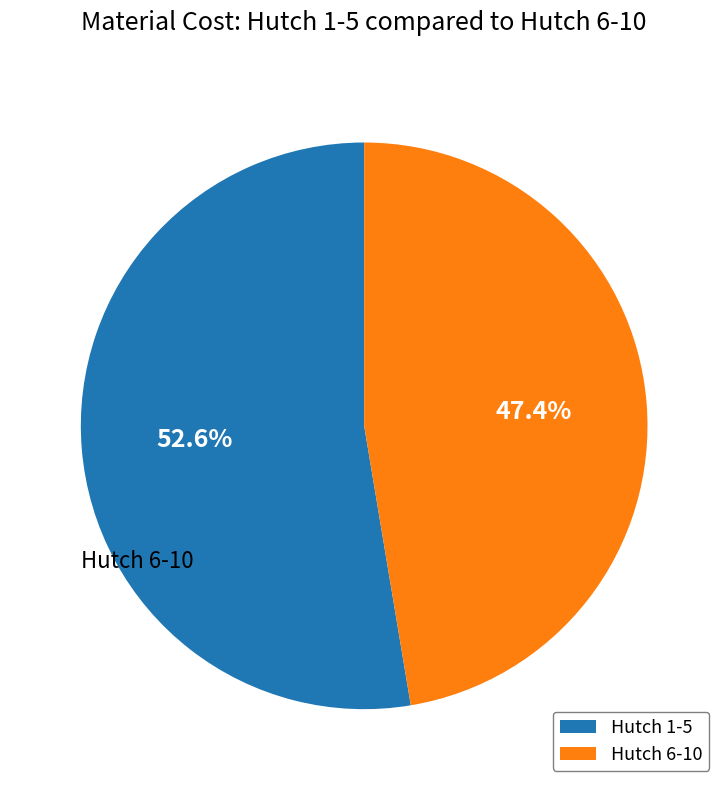

Is there any slice that represents more than half of the pie?

Yes